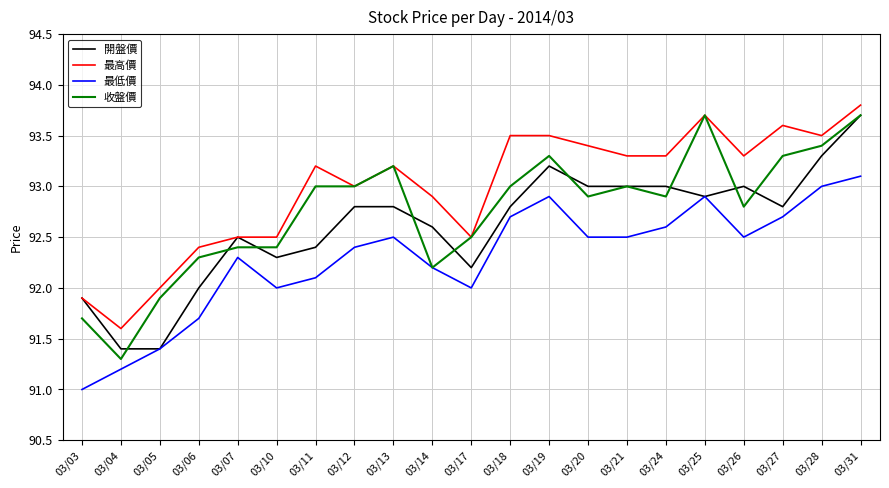

Reading left to right, extract all data points from this chart.

開盤價: 03/03=91.9	03/04=91.4	03/05=91.4	03/06=92.0	03/07=92.5	03/10=92.3	03/11=92.4	03/12=92.8	03/13=92.8	03/14=92.6	03/17=92.2	03/18=92.8	03/19=93.2	03/20=93.0	03/21=93.0	03/24=93.0	03/25=92.9	03/26=93.0	03/27=92.8	03/28=93.3	03/31=93.7
最高價: 03/03=91.9	03/04=91.6	03/05=92.0	03/06=92.4	03/07=92.5	03/10=92.5	03/11=93.2	03/12=93.0	03/13=93.2	03/14=92.9	03/17=92.5	03/18=93.5	03/19=93.5	03/20=93.4	03/21=93.3	03/24=93.3	03/25=93.7	03/26=93.3	03/27=93.6	03/28=93.5	03/31=93.8
最低價: 03/03=91.0	03/04=91.2	03/05=91.4	03/06=91.7	03/07=92.3	03/10=92.0	03/11=92.1	03/12=92.4	03/13=92.5	03/14=92.2	03/17=92.0	03/18=92.7	03/19=92.9	03/20=92.5	03/21=92.5	03/24=92.6	03/25=92.9	03/26=92.5	03/27=92.7	03/28=93.0	03/31=93.1
收盤價: 03/03=91.7	03/04=91.3	03/05=91.9	03/06=92.3	03/07=92.4	03/10=92.4	03/11=93.0	03/12=93.0	03/13=93.2	03/14=92.2	03/17=92.5	03/18=93.0	03/19=93.3	03/20=92.9	03/21=93.0	03/24=92.9	03/25=93.7	03/26=92.8	03/27=93.3	03/28=93.4	03/31=93.7